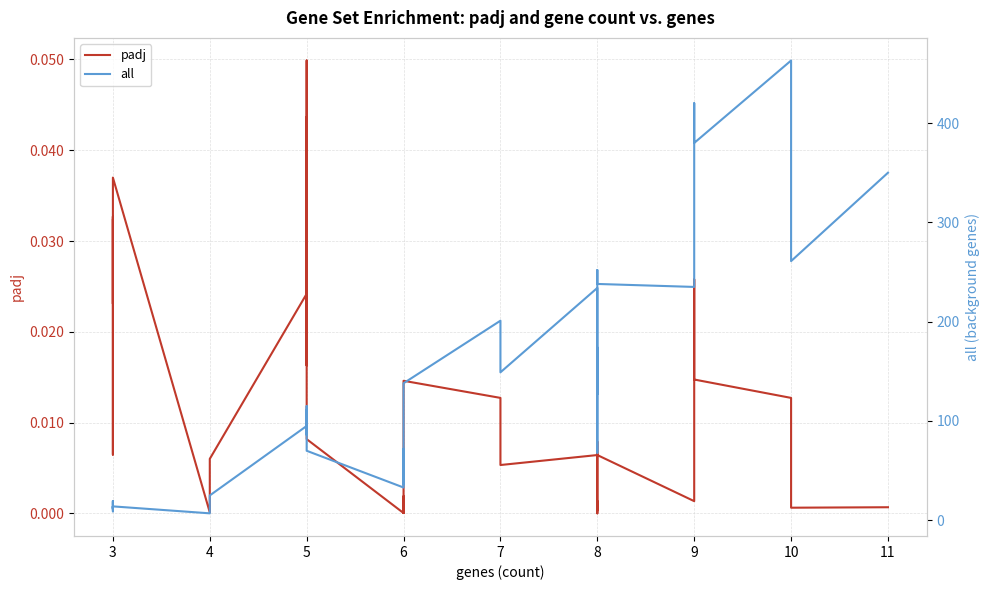

Between 5 and 9, which series saw the biggest shift?

all